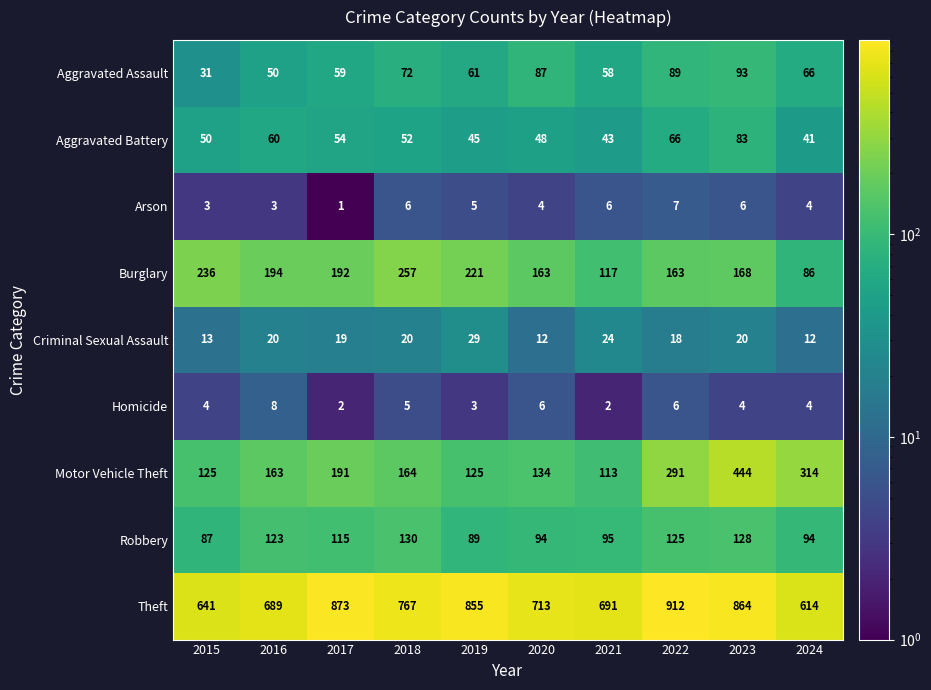

The Homicide series shows 7 at 2024. True or false?

False